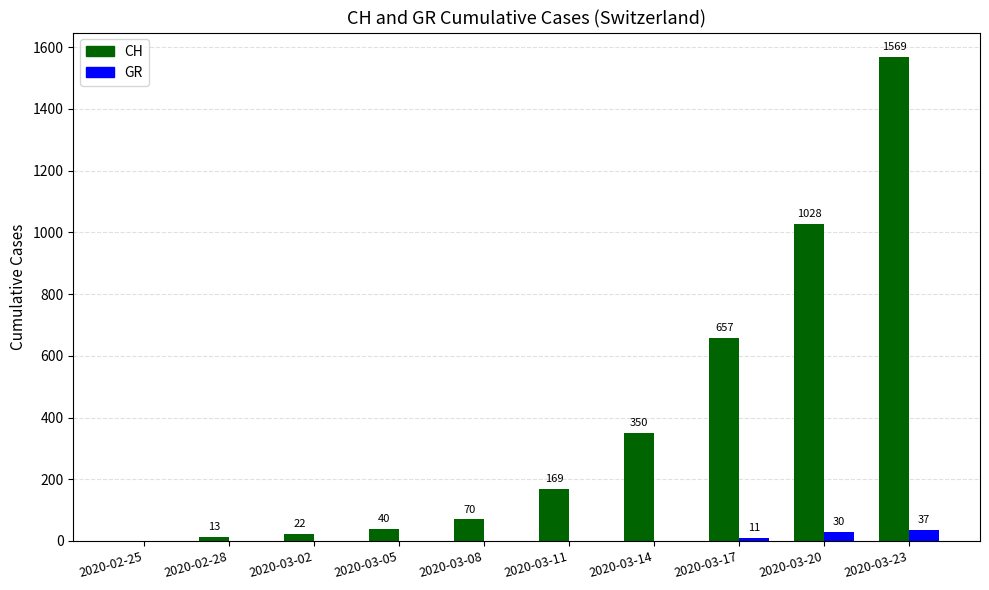

What is the total value across all series at 2020-03-20?

1058